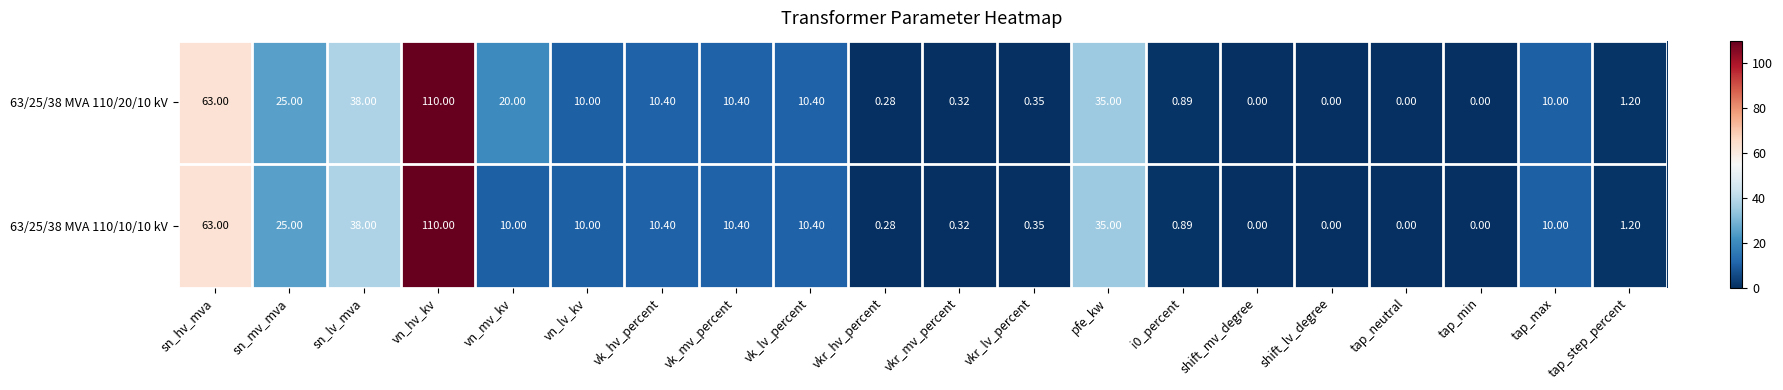

Is the value of 63/25/38 MVA 110/10/10 kV at vkr_mv_percent greater than the value of 63/25/38 MVA 110/20/10 kV at pfe_kw?

No